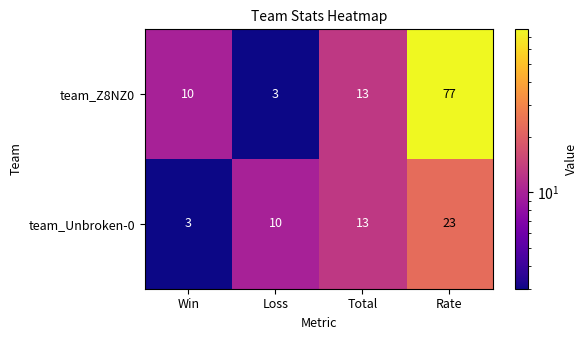

Which label corresponds to the largest value in the chart?

Rate